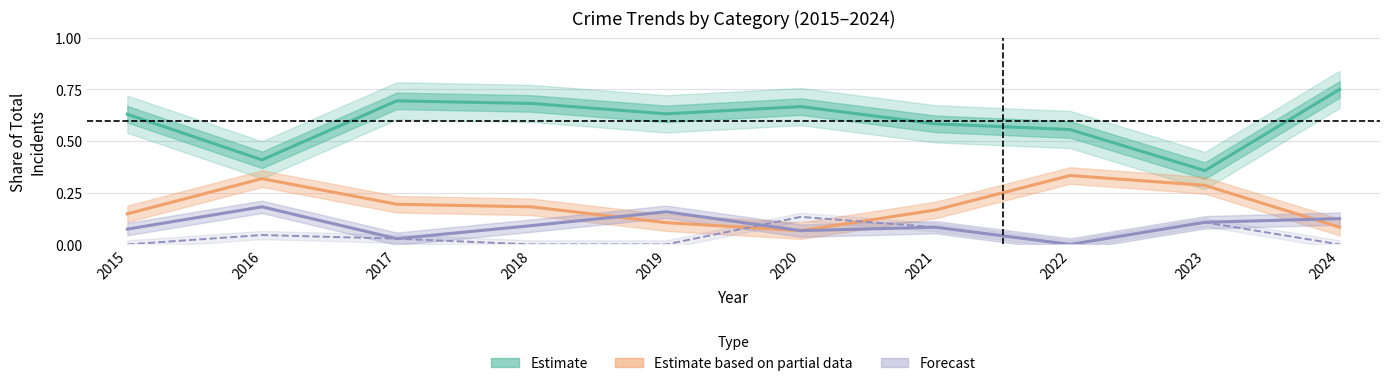

What is the sum of all Burglary (Partial) values?

1.9